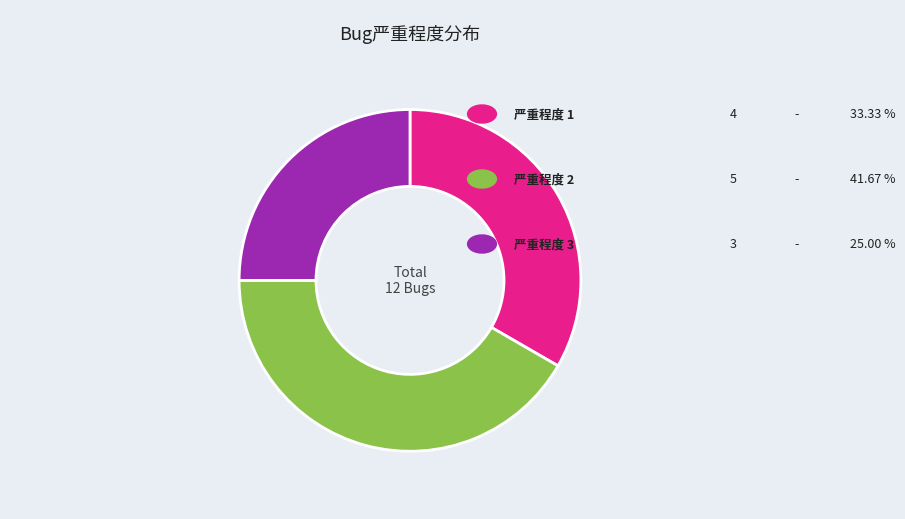

Is there any slice that represents more than half of the pie?

No